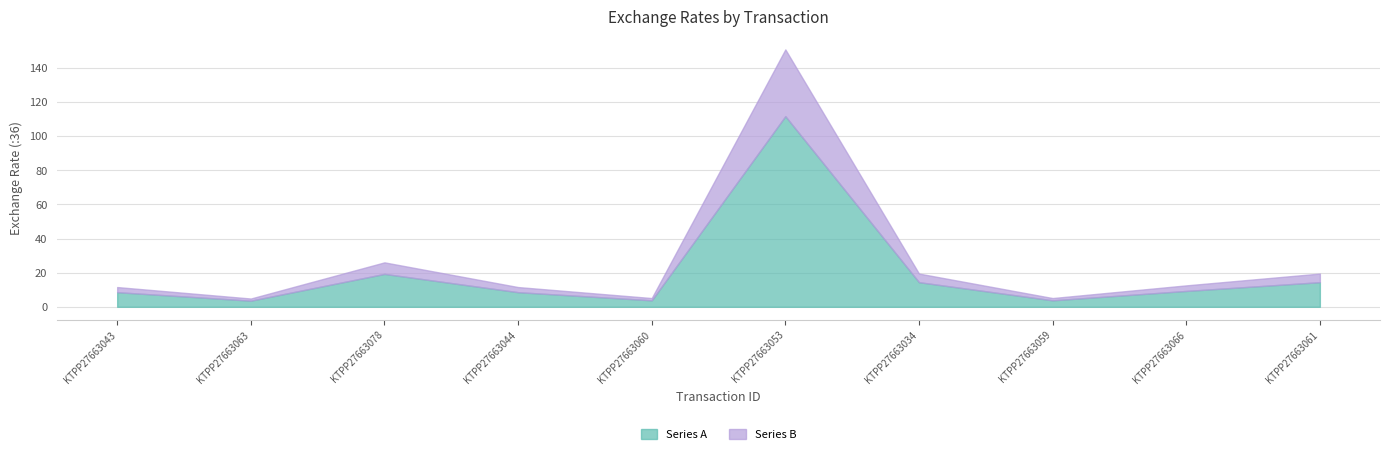

List the labels in order of value, largest first.

KTPP27663053, KTPP27663078, KTPP27663034, KTPP27663061, KTPP27663066, KTPP27663043, KTPP27663044, KTPP27663059, KTPP27663060, KTPP27663063